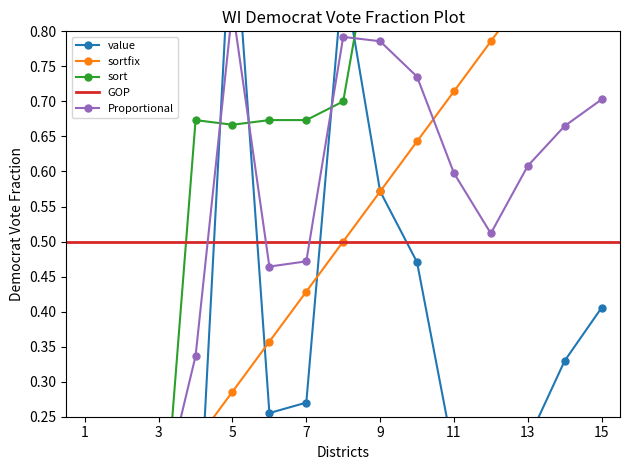

Which series has the largest range (max minus min)?

value